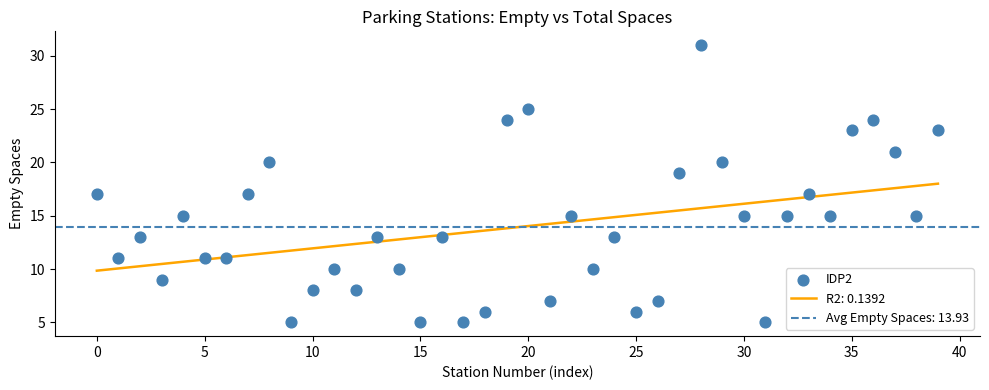

What is the range of Y values (max minus min)?

26